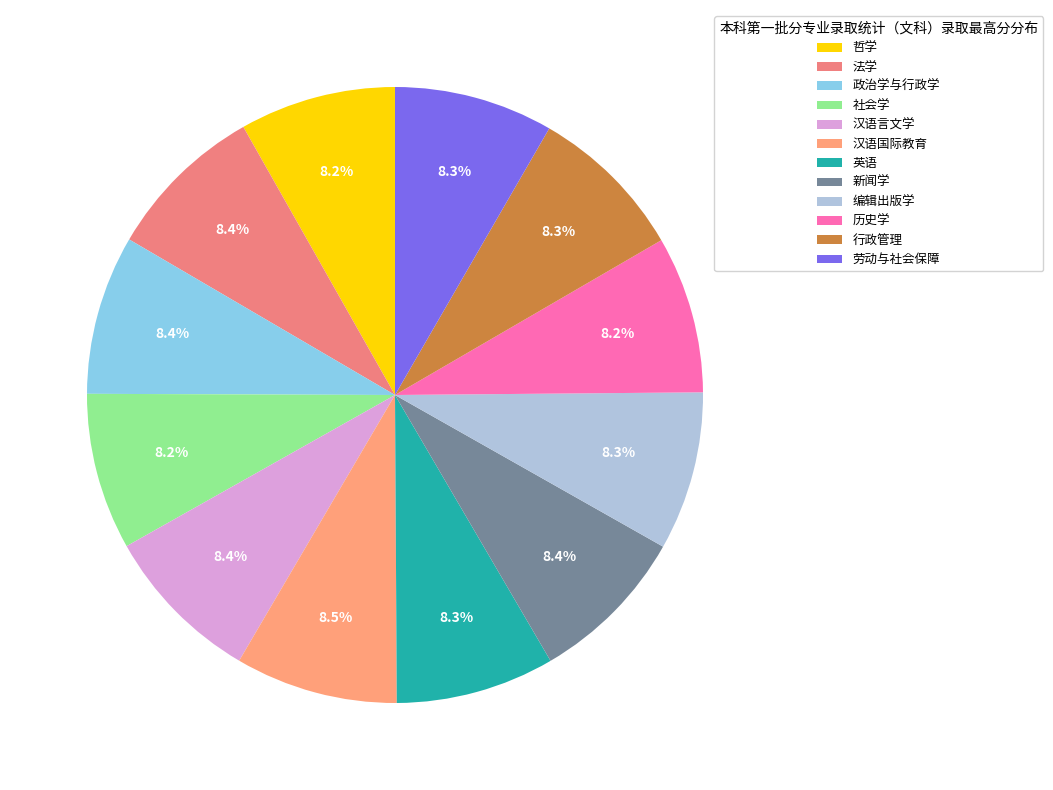

Count the number of slices in the pie.

12